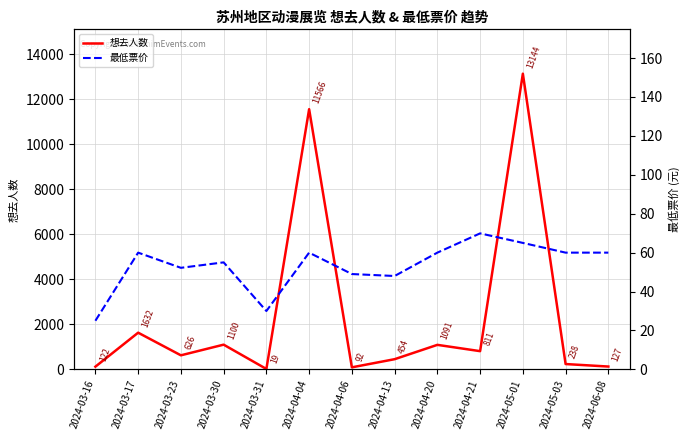

How many interior local peaks does the 最低票价 series have?

4